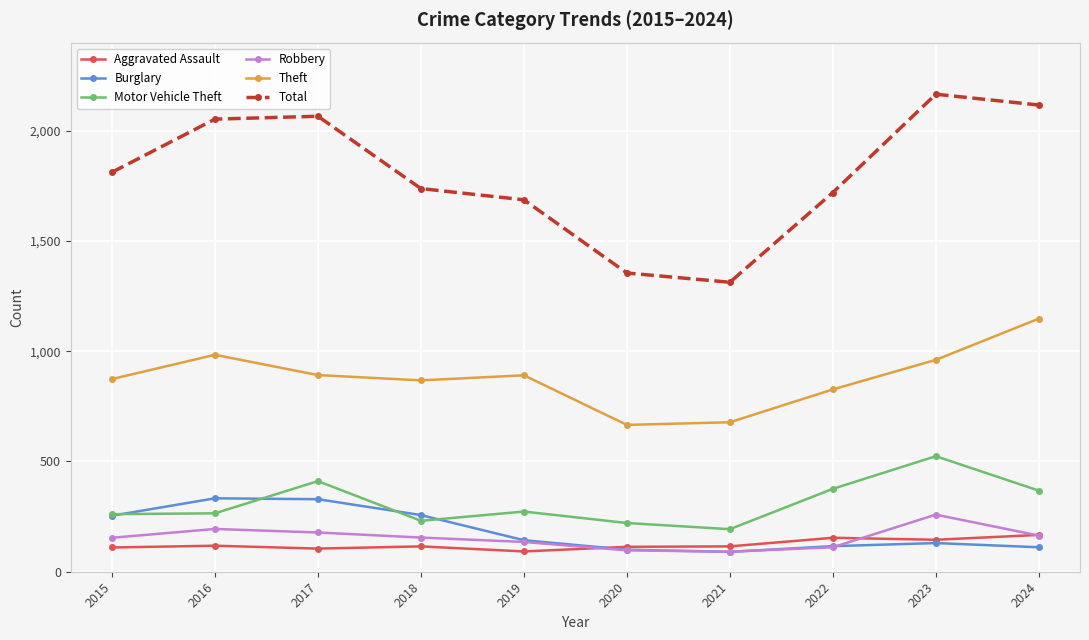

Is this an area chart (filled region under the line)?

No